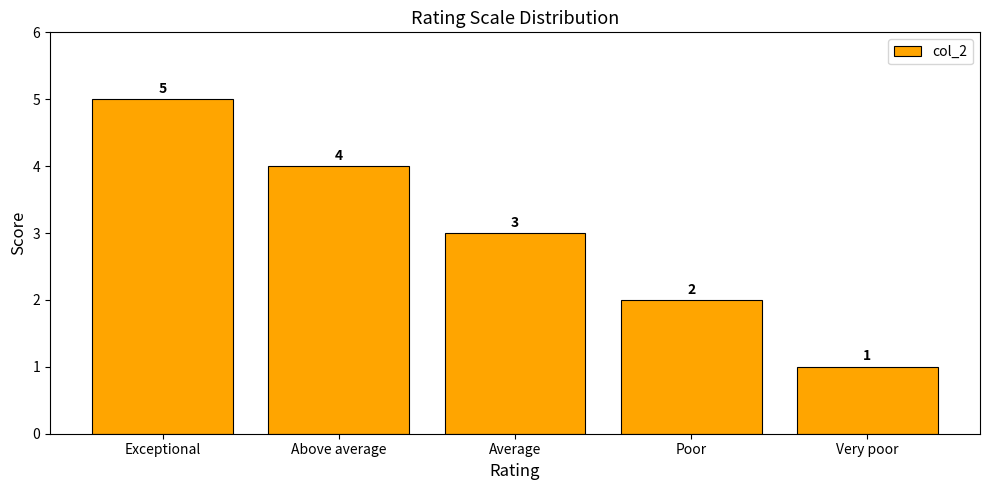

Between Very poor and Above average, which is larger?

Above average